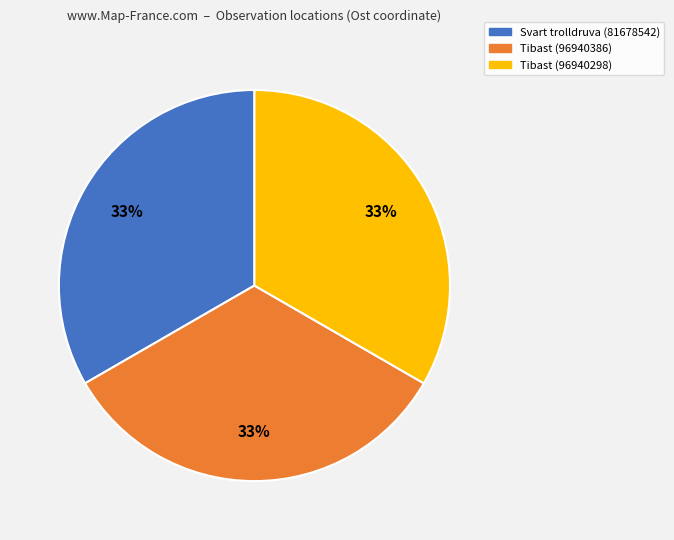

Do Tibast (96940386) and Tibast (96940298) together represent more than half of the pie?

Yes